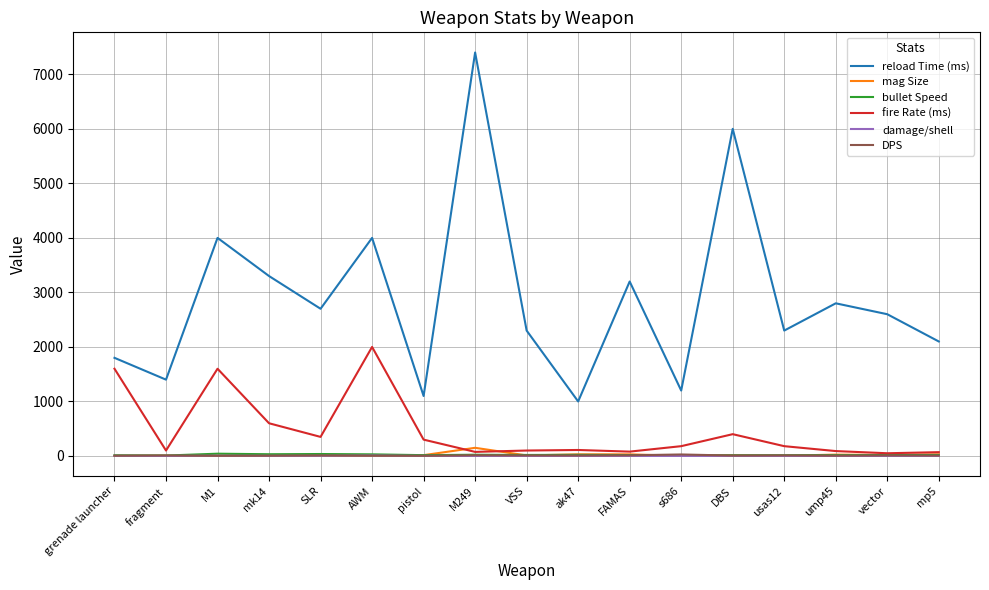

Which series has the largest total across all categories?

reload Time (ms)